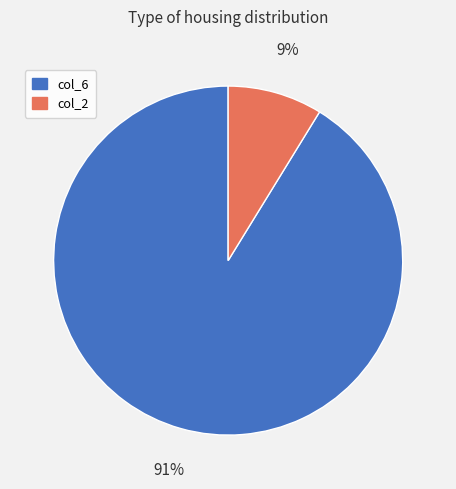

Is it true that col_2 is 1% of the pie?

False